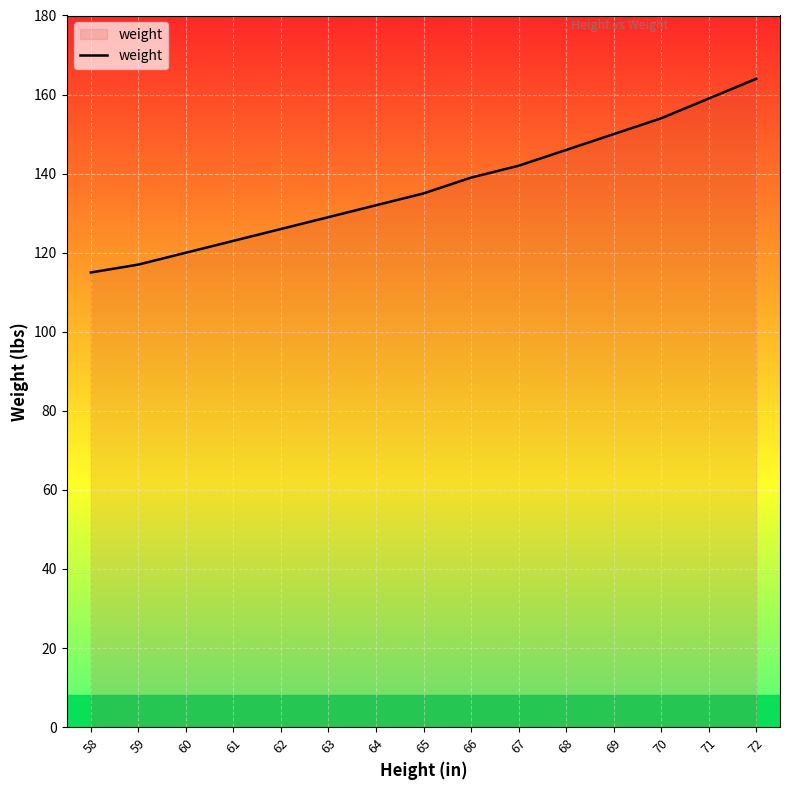

Does the chart have visible grid lines?

Yes